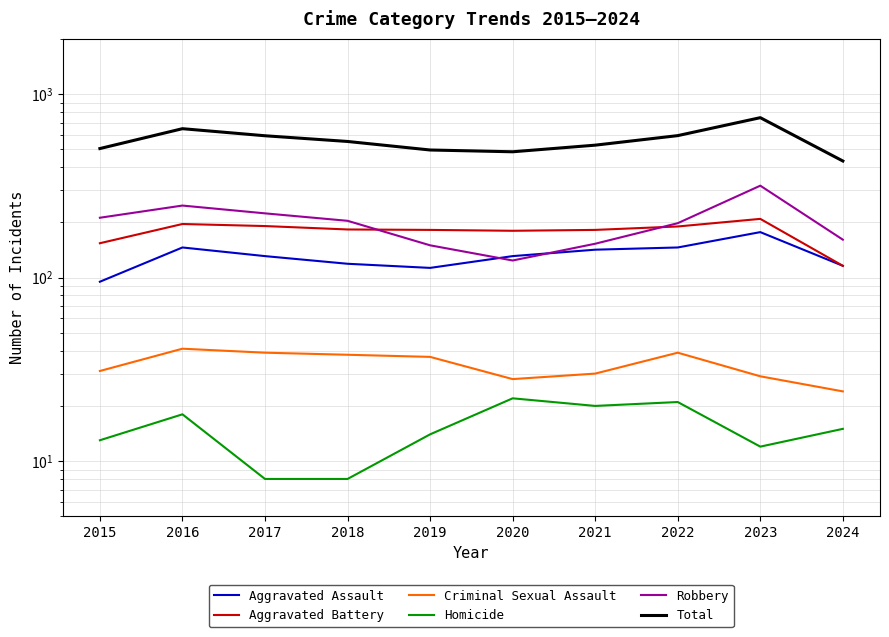

Rank the categories by Total value from lowest to highest.

2024, 2020, 2019, 2015, 2021, 2018, 2017, 2022, 2016, 2023